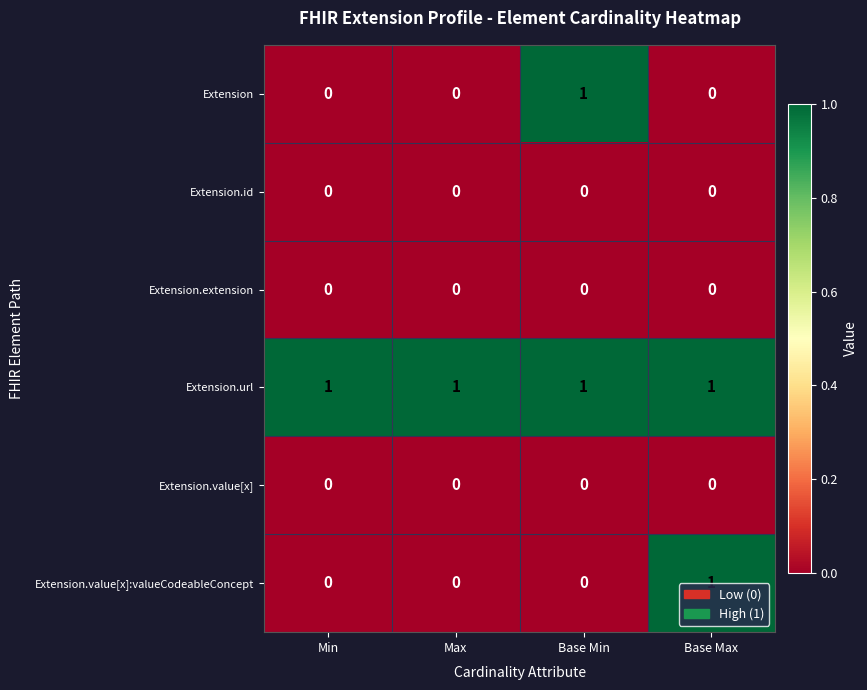

Which series changed the most between Min and Base Max?

Extension.value[x]:valueCodeableConcept